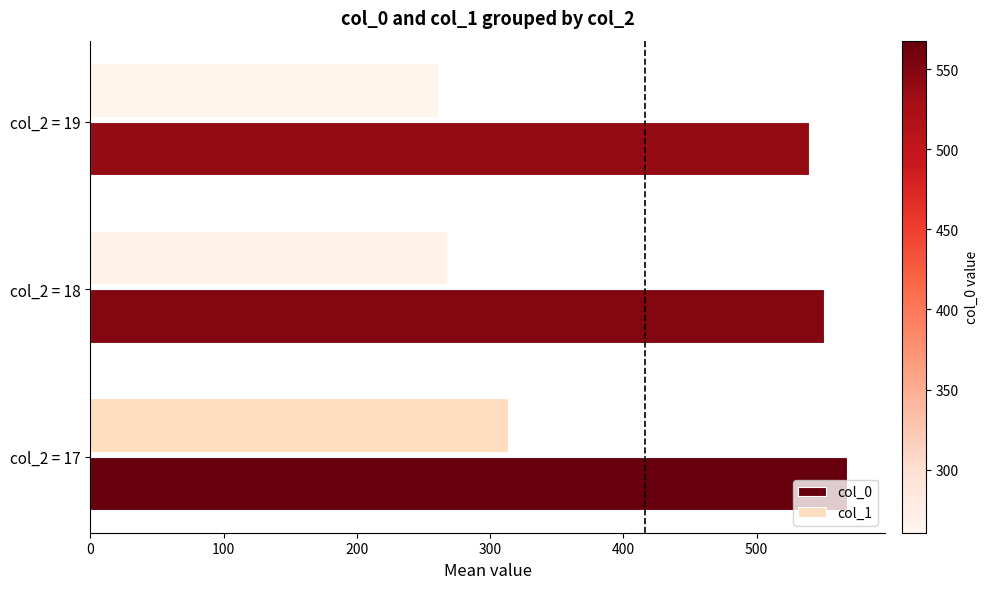

What is the spread (max minus min) of values at col_2 = 18?

282.6